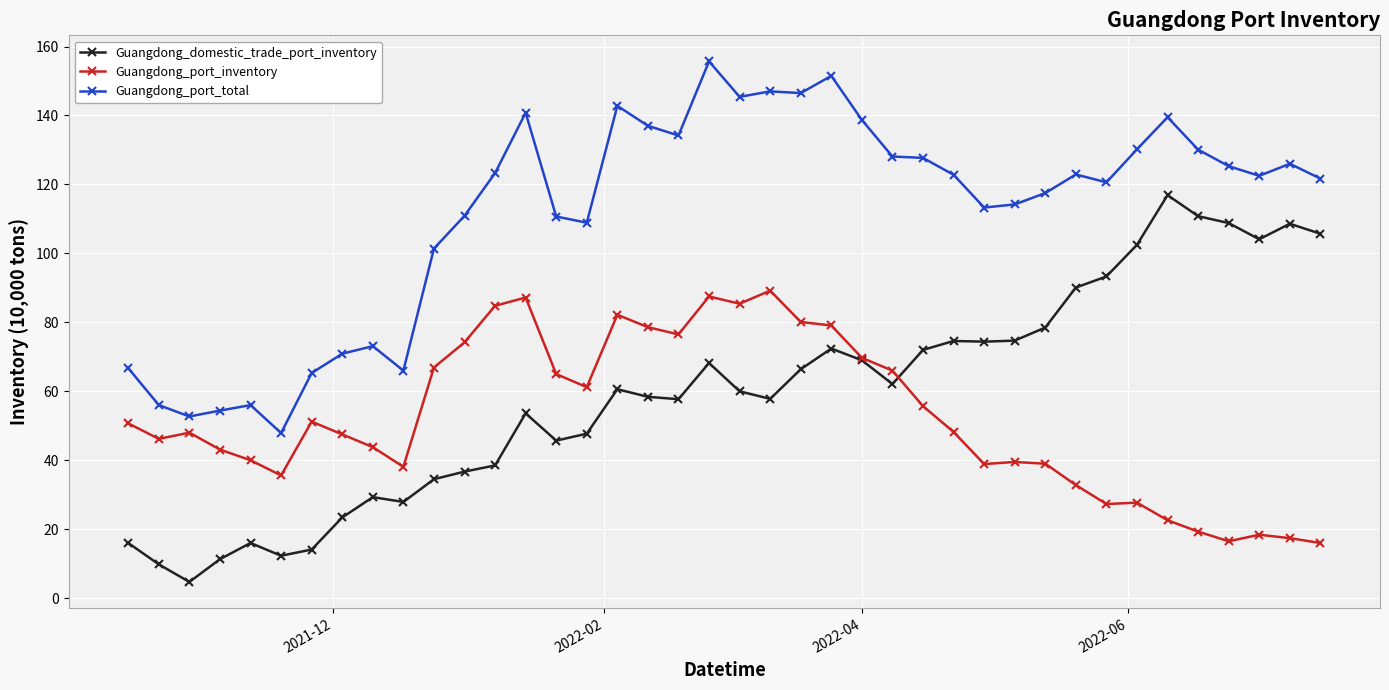

True or false: Guangdong_port_inventory and Guangdong_port_total cross at least once.

False